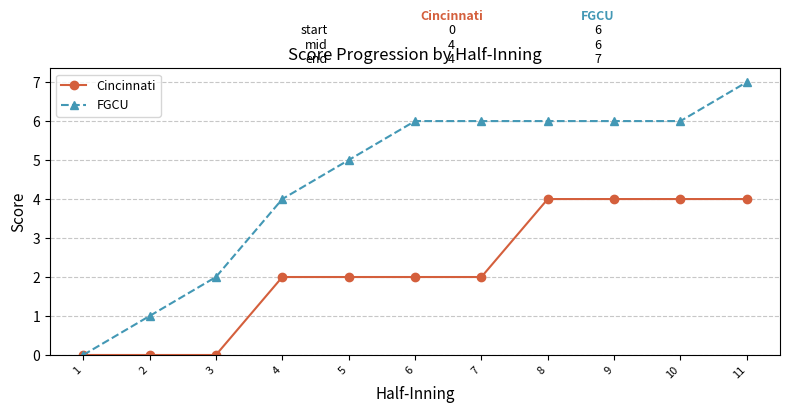

Which category has the highest value in the FGCU series?

11